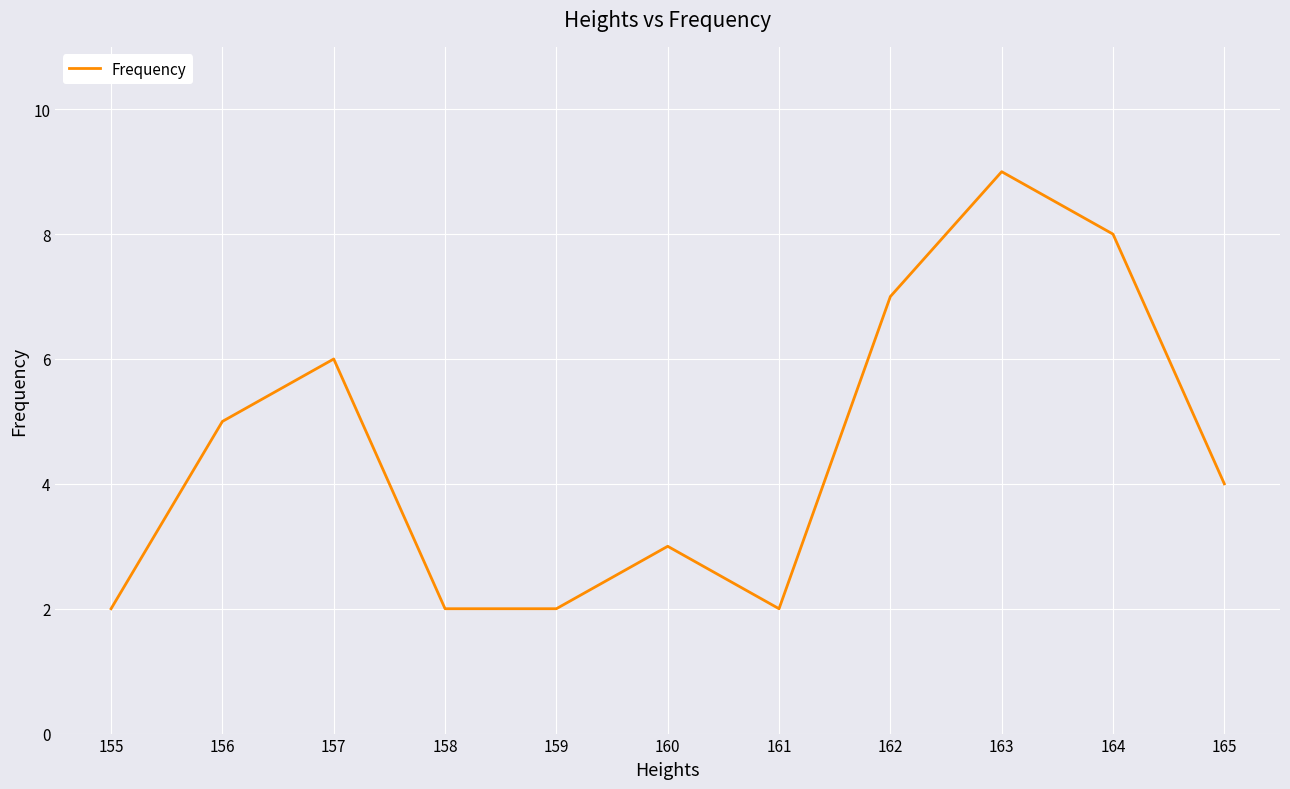

True or false: the data shows 1 at 161.

False